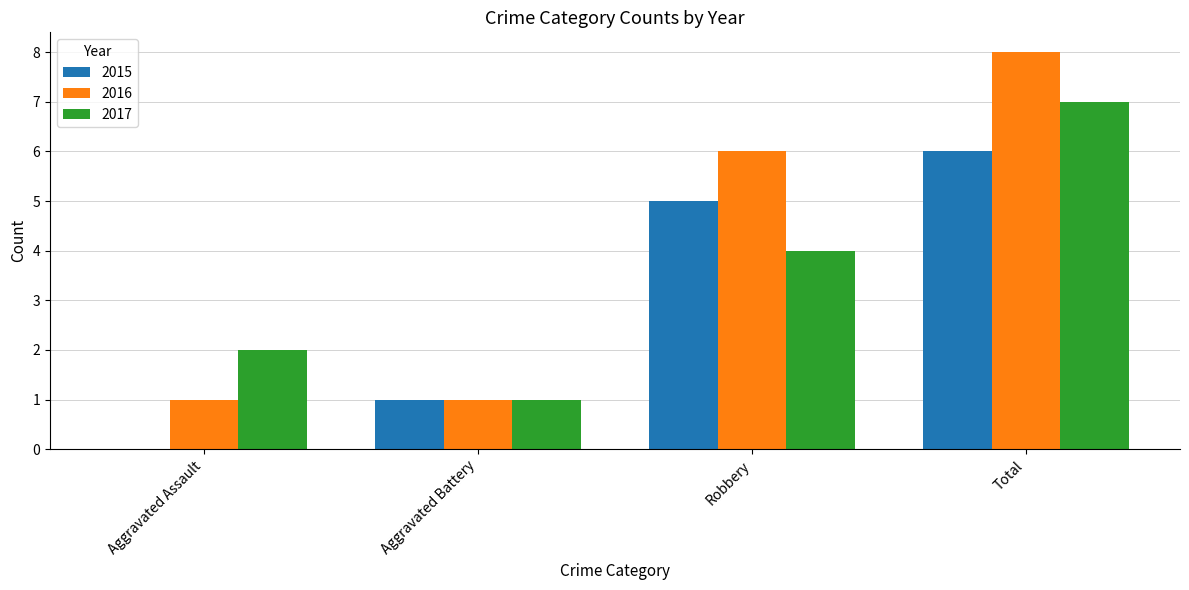

At which category is the sum across all series the highest?

Total